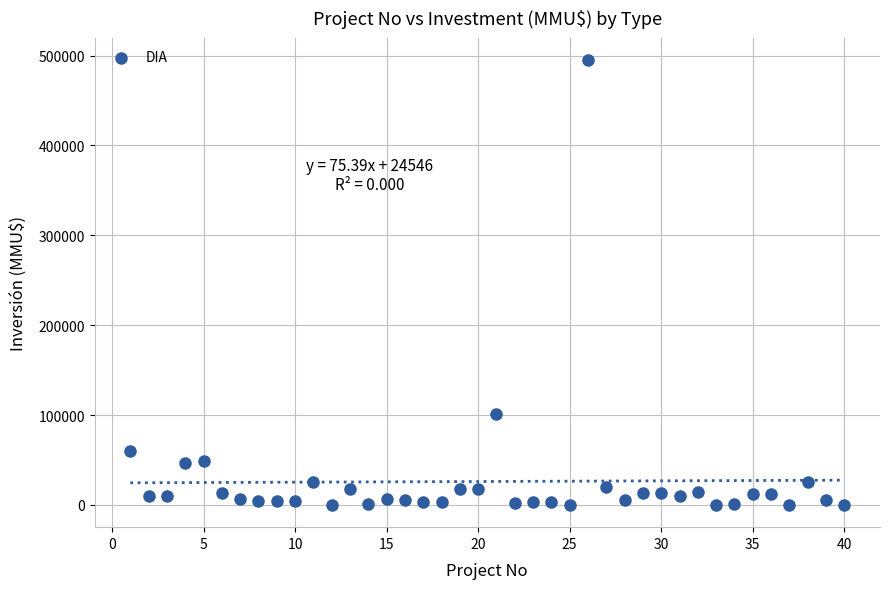

What is the range of X values (max minus min)?

39